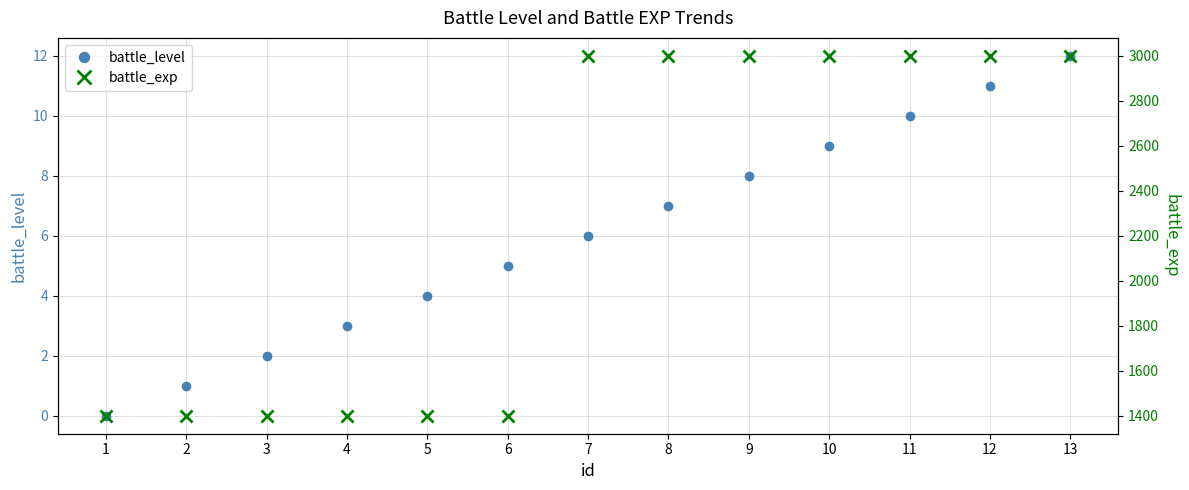

The value of battle_exp at 5 is 1400. True or false?

True